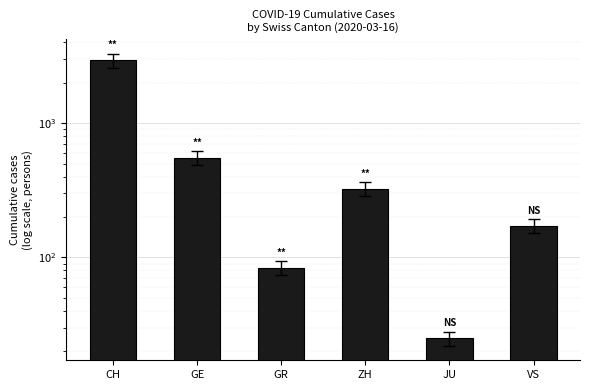

Reading left to right, extract all data points from this chart.

2954	551	84	326	25	172